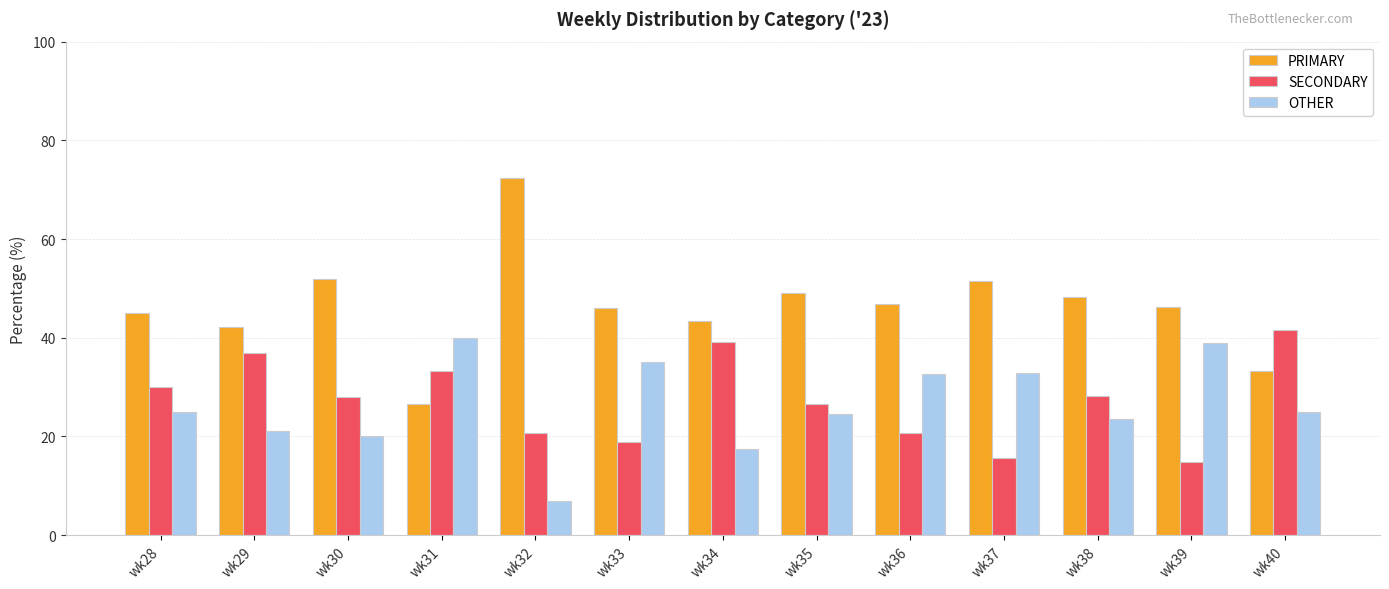

True or false: PRIMARY has a value of 19.7 at wk33.

False